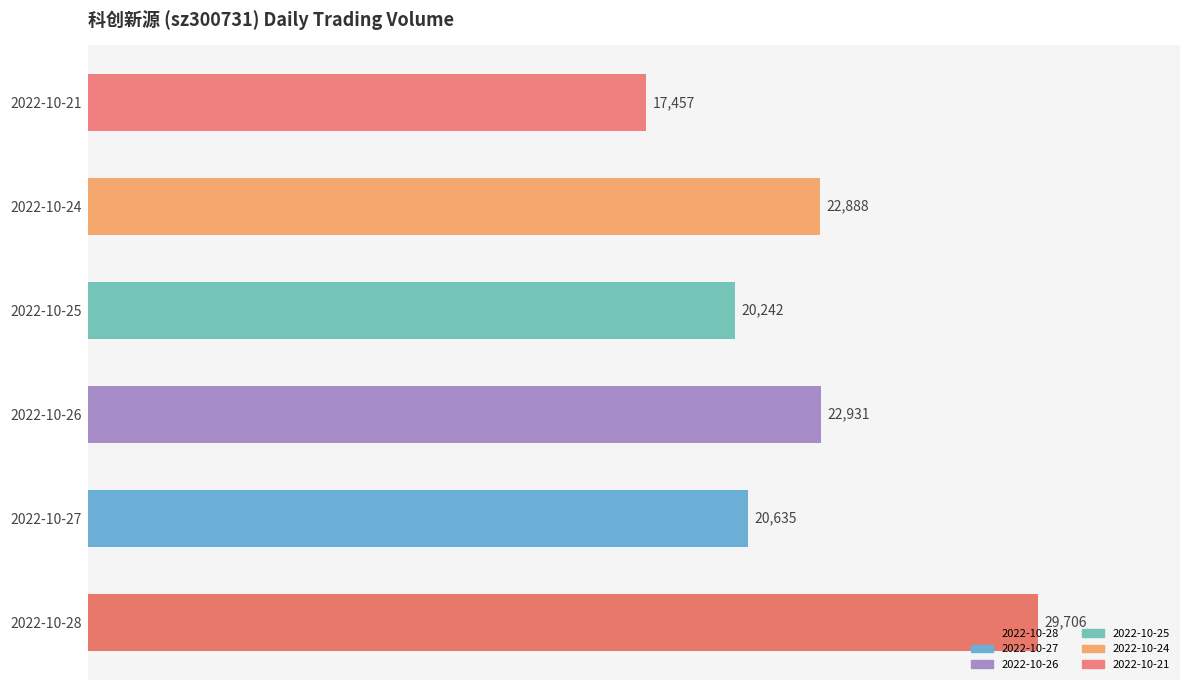

The value at 2022-10-27 is 8463. True or false?

False